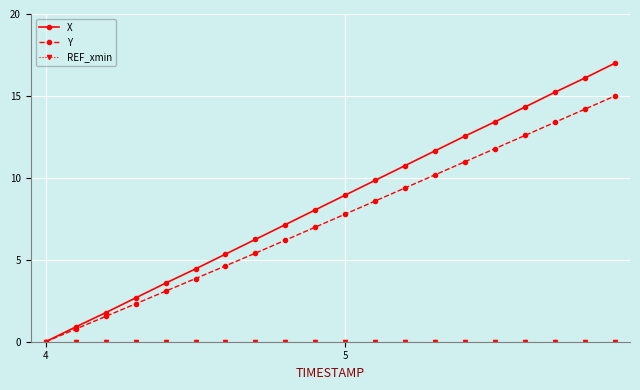

True or false: Y has more than 0 interior local peaks.

False